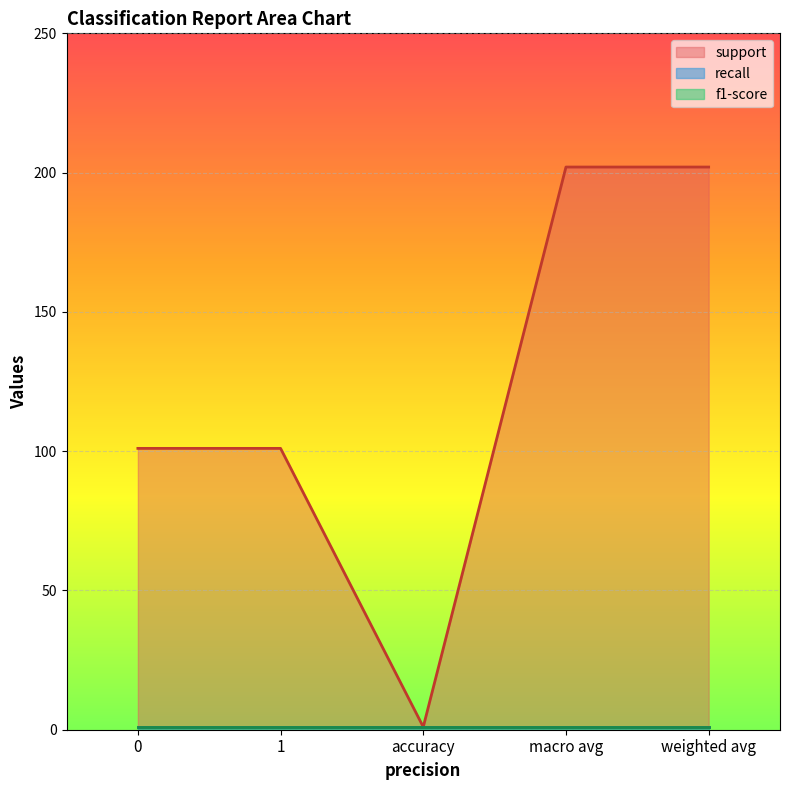

What is the greatest value displayed?

202